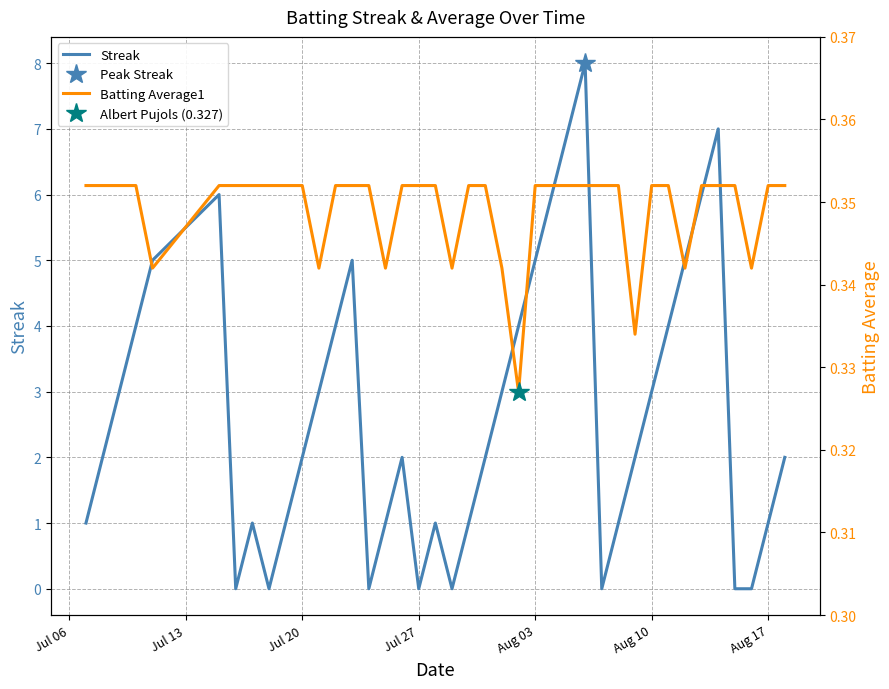

Does the chart display data point markers on the line(s)?

No